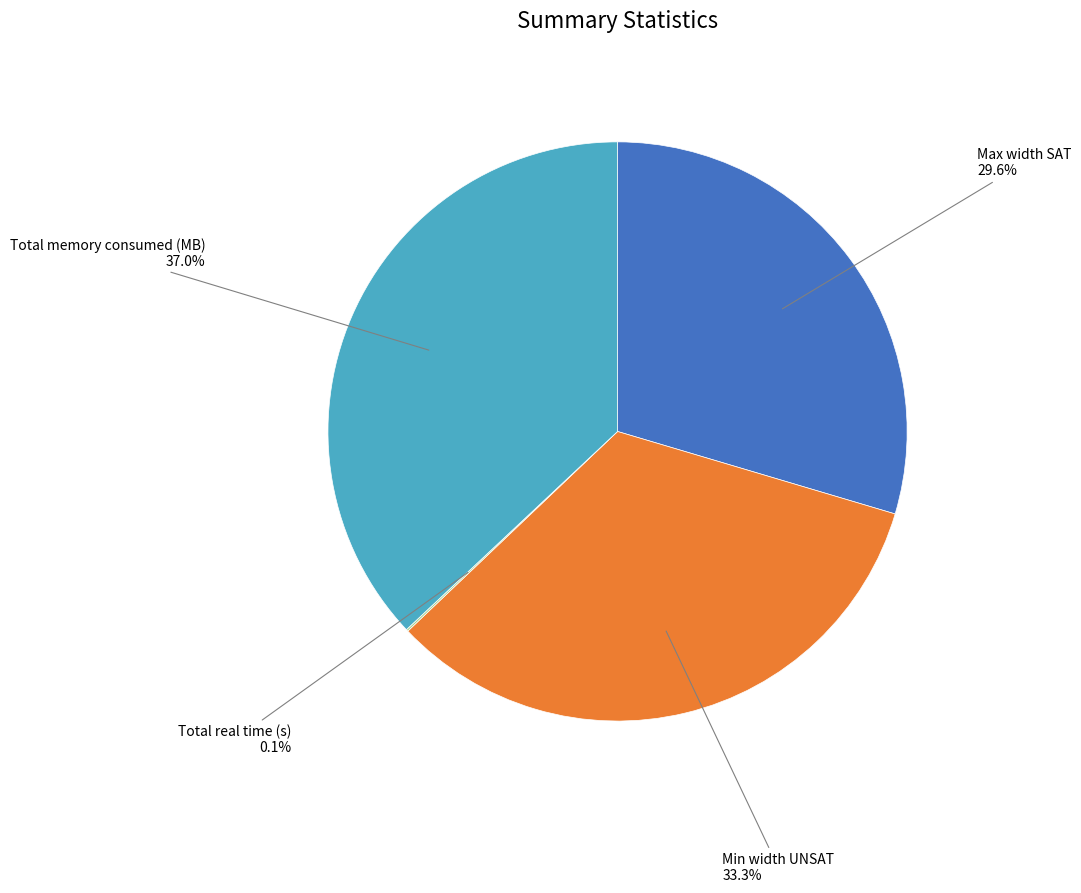

Is there any slice that represents more than half of the pie?

No